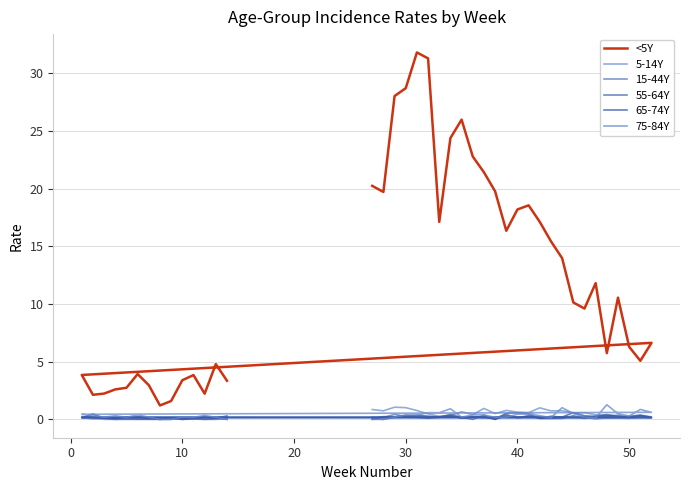

The 75-84Y series shows 0.5 at 29. True or false?

False